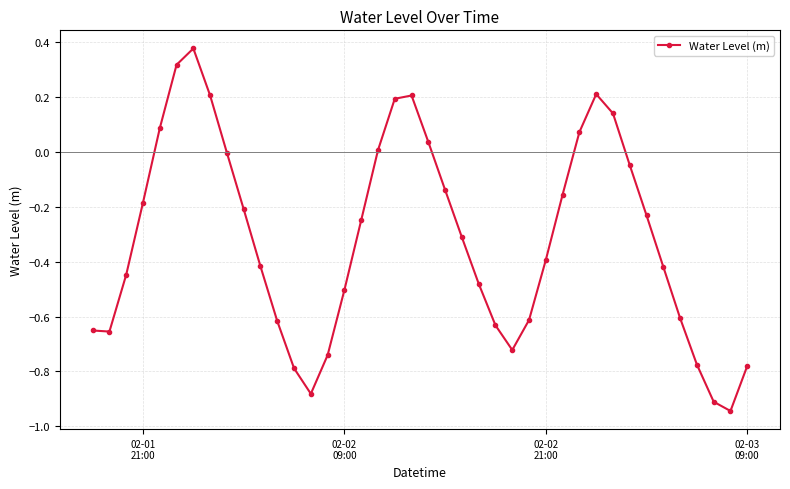

What is the difference between the maximum and minimum values?

1.3